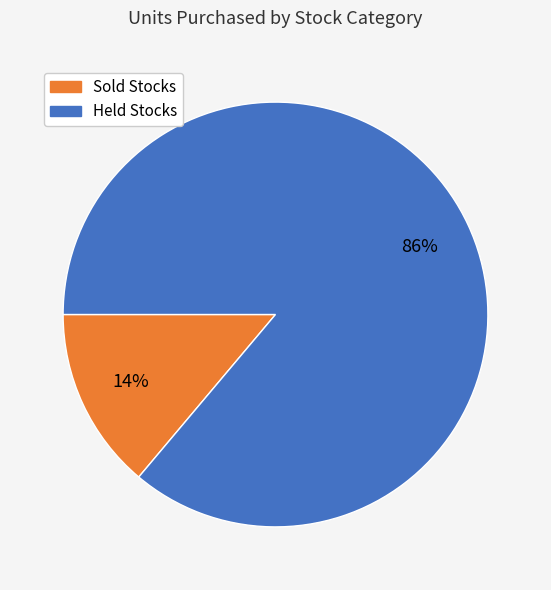

Is there any slice that represents more than half of the pie?

Yes